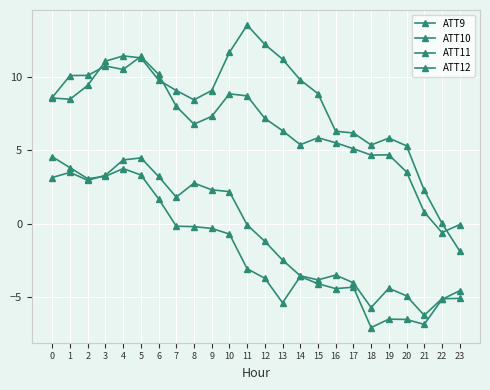

Reading left to right, extract all data points from this chart.

ATT9: 0=8.6	1=8.5	2=9.4	3=11.1	4=11.4	5=11.3	6=9.8	7=9.1	8=8.5	9=9.1	10=11.7	11=13.6	12=12.2	13=11.2	14=9.8	15=8.9	16=6.3	17=6.2	18=5.4	19=5.8	20=5.3	21=2.3	22=0.0	23=-1.9
ATT10: 0=3.1	1=3.5	2=3.0	3=3.3	4=4.3	5=4.5	6=3.2	7=1.8	8=2.8	9=2.3	10=2.2	11=-0.1	12=-1.2	13=-2.5	14=-3.6	15=-3.8	16=-3.5	17=-4.0	18=-5.7	19=-4.4	20=-4.9	21=-6.3	22=-5.1	23=-5.1
ATT11: 0=8.6	1=10.1	2=10.1	3=10.8	4=10.5	5=11.4	6=10.2	7=8.0	8=6.8	9=7.3	10=8.9	11=8.7	12=7.2	13=6.3	14=5.4	15=5.9	16=5.5	17=5.1	18=4.7	19=4.7	20=3.5	21=0.8	22=-0.6	23=-0.1
ATT12: 0=4.6	1=3.8	2=3.1	3=3.2	4=3.8	5=3.3	6=1.7	7=-0.2	8=-0.2	9=-0.3	10=-0.7	11=-3.1	12=-3.7	13=-5.4	14=-3.6	15=-4.1	16=-4.4	17=-4.3	18=-7.1	19=-6.5	20=-6.5	21=-6.9	22=-5.2	23=-4.6